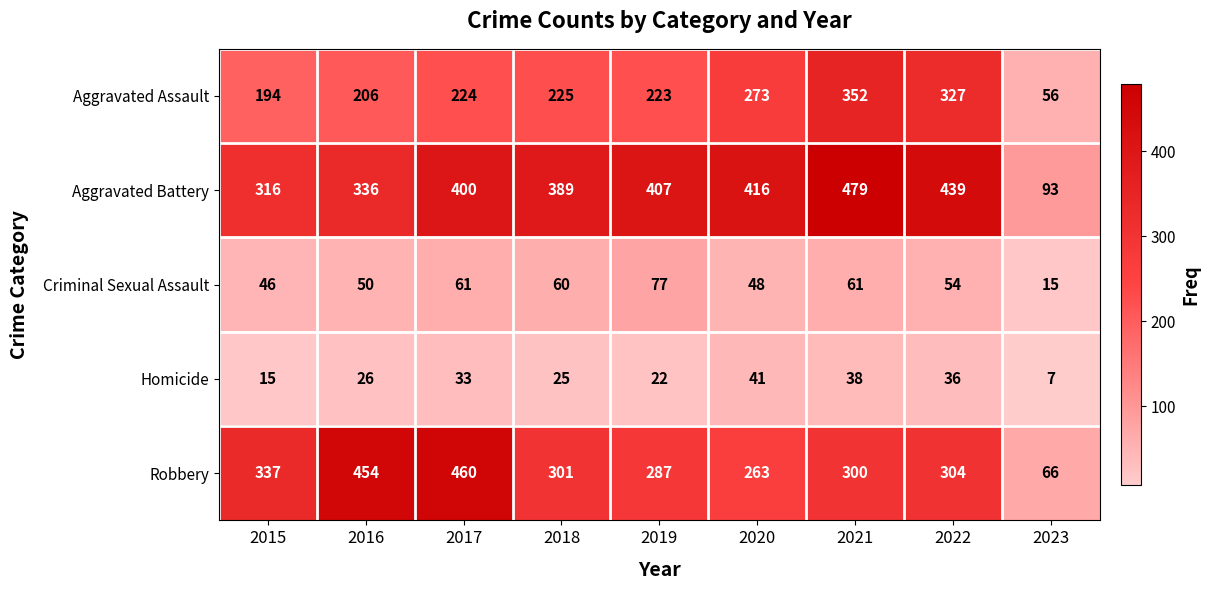

At which category does the chart reach its peak across all series?

2021